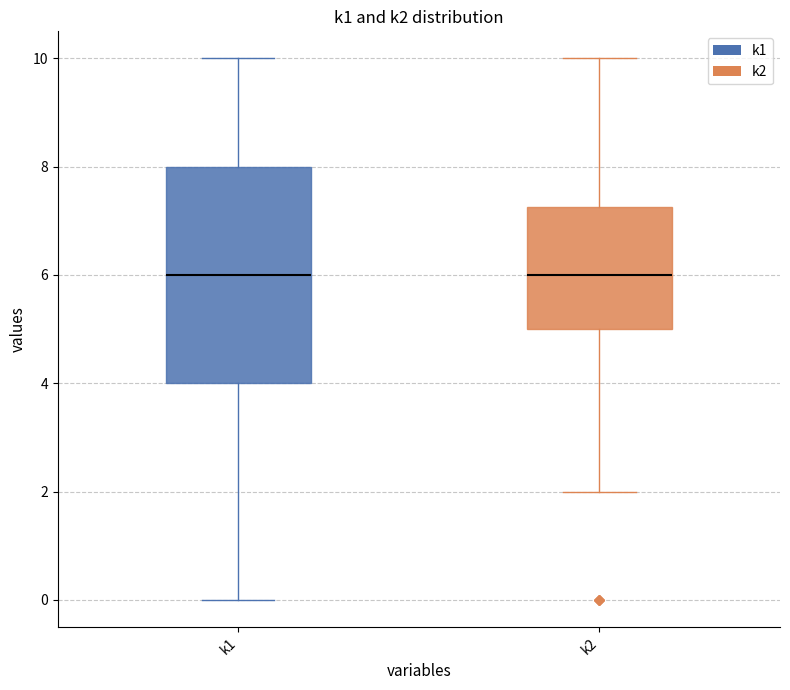

Where does the upper whisker of the box for k1 end on the y-axis? The values are not printed on the chart, so give them approximately, as read against the axis.

10.0